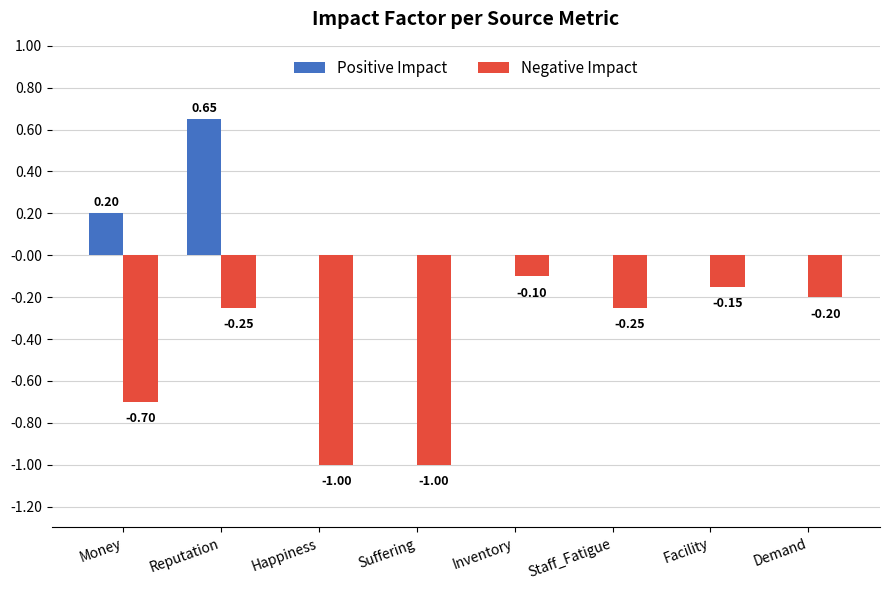

The Positive Impact series shows 0.4 at Happiness. True or false?

False